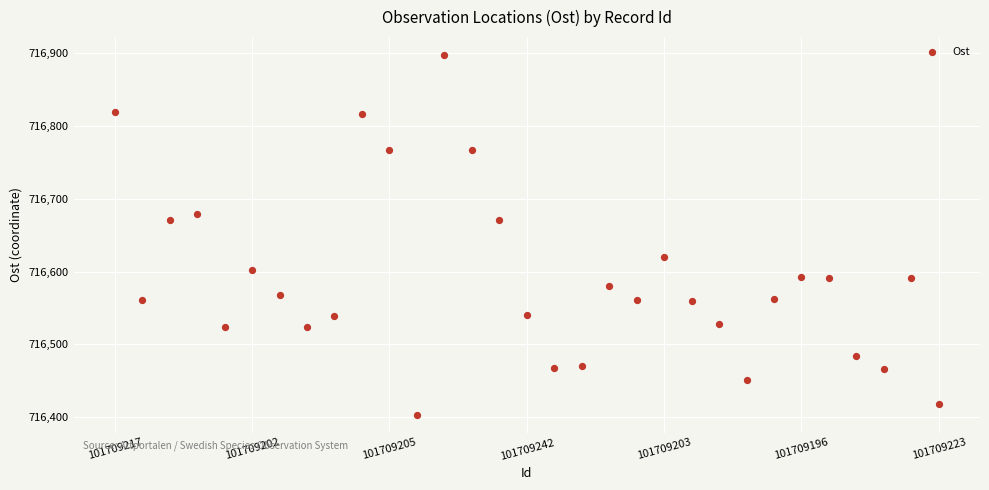

What is the range of Y values (max minus min)?

493.9